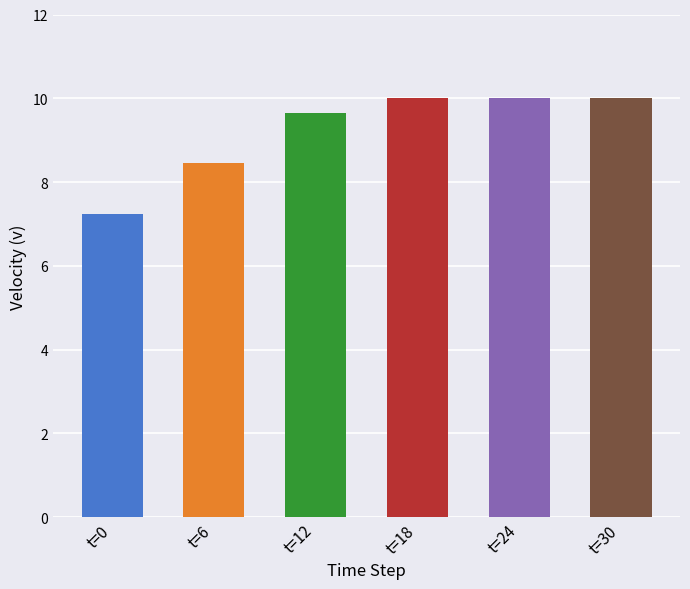

What is the ratio of the value at t=24 to the value at t=12?

1.0